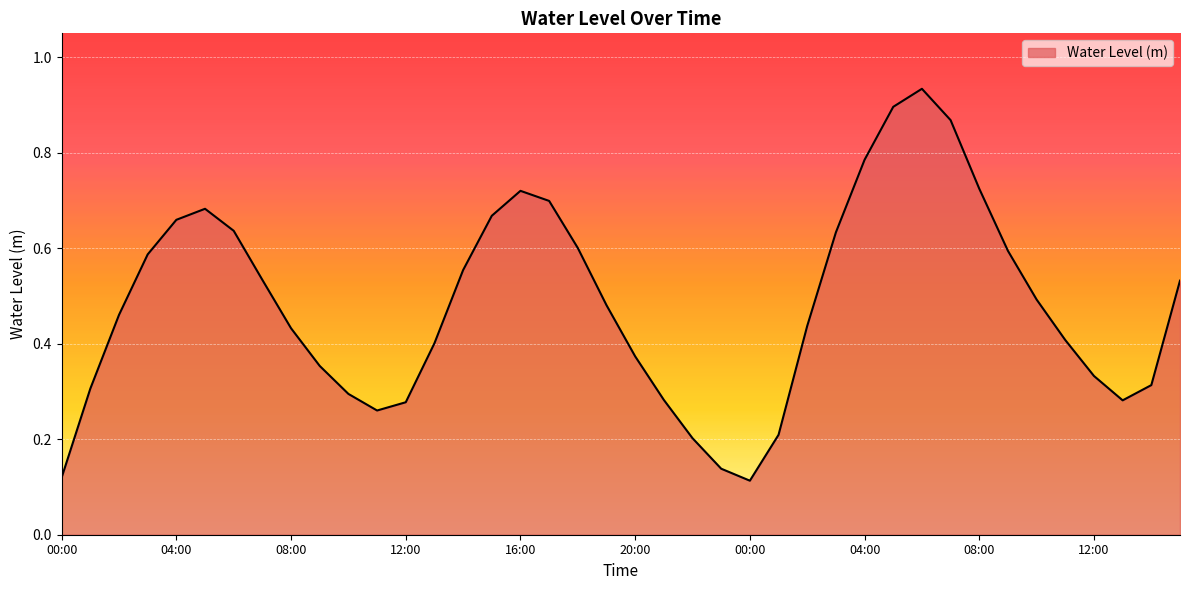

Does the chart display data point markers on the line(s)?

No